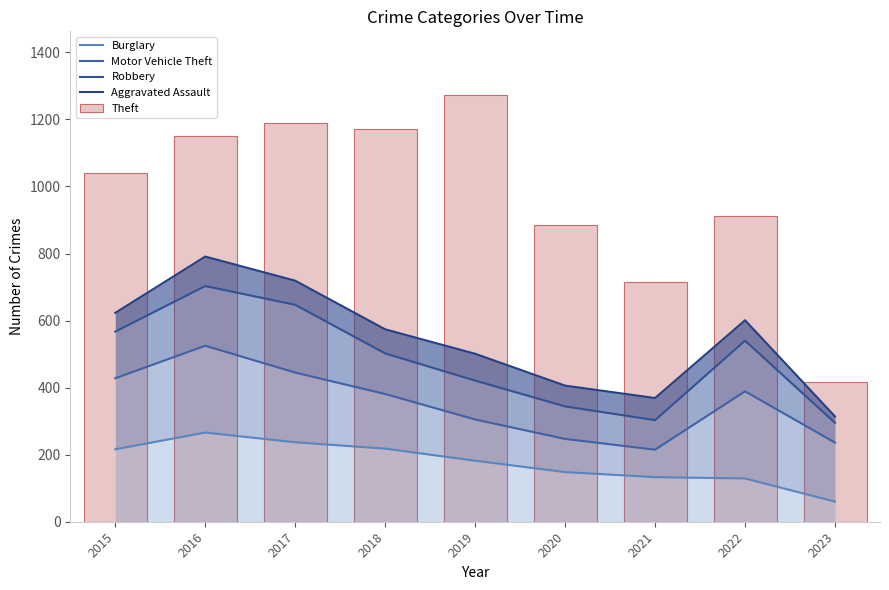

Which label corresponds to the smallest value in the chart?

2023